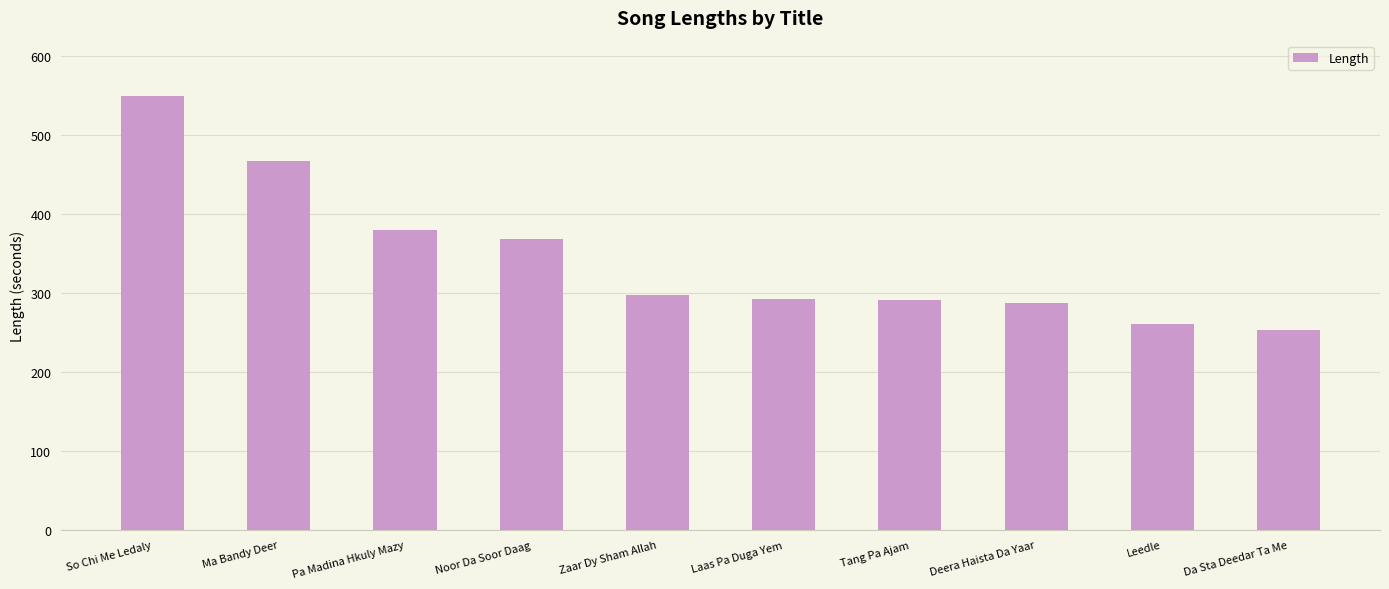

What is the sum of the values at Noor Da Soor Daag and Deera Haista Da Yaar?

656.2